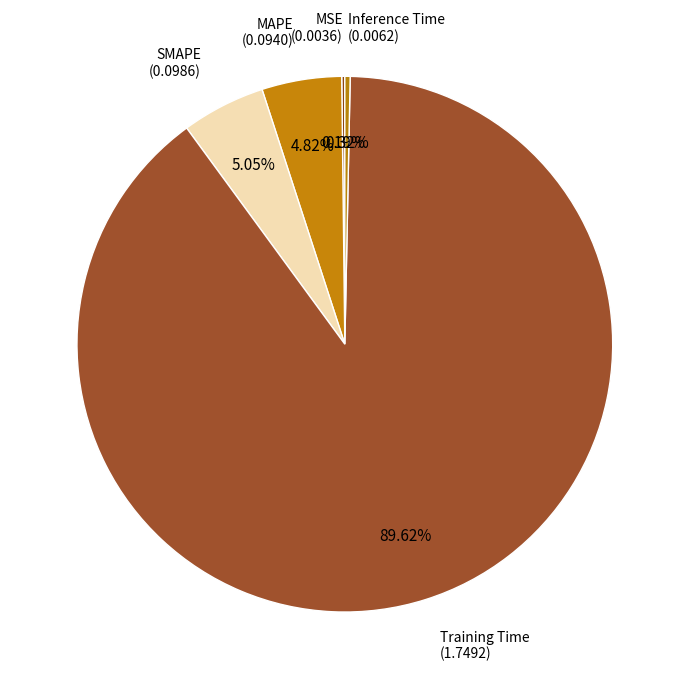

To the nearest percent, what is the average slice percentage?

20%